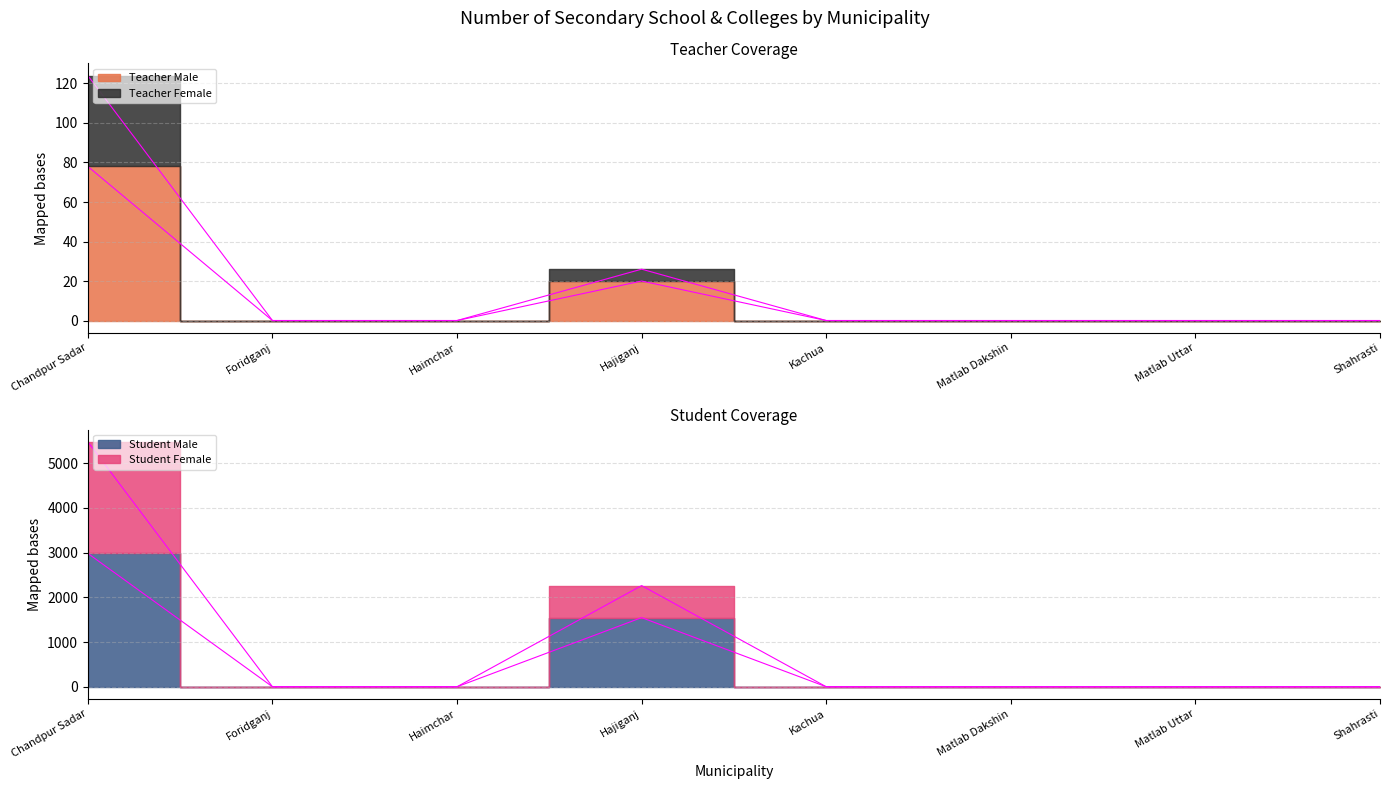

Reading right to left, what are all the values shown in this chart?

Teacher Male: 0	0	0	0	20	0	0	78
Teacher Female: 0	0	0	0	26	0	0	124
Student Male: 0	0	0	0	1546	0	0	2982
Student Female: 0	0	0	0	2262	0	0	5478